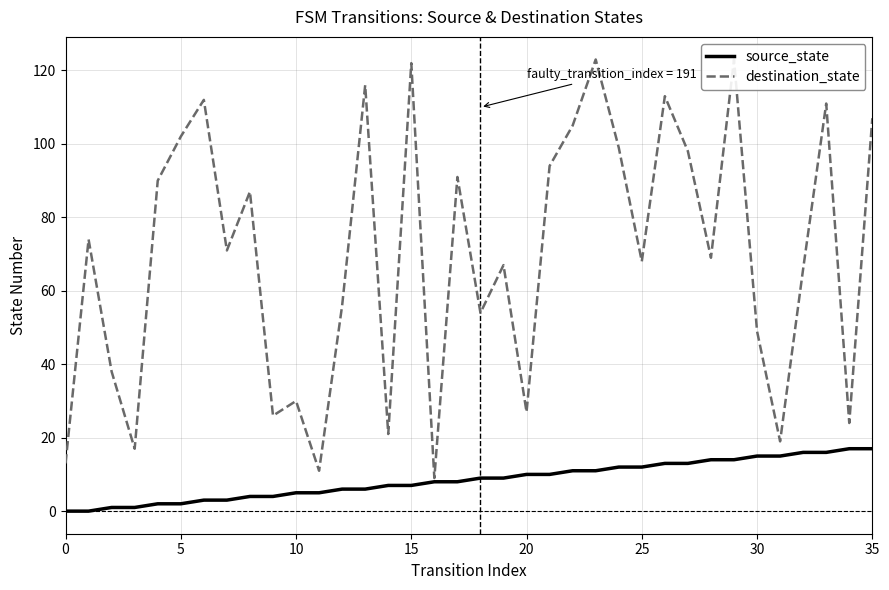

What is the highest value of the source_state series?

17